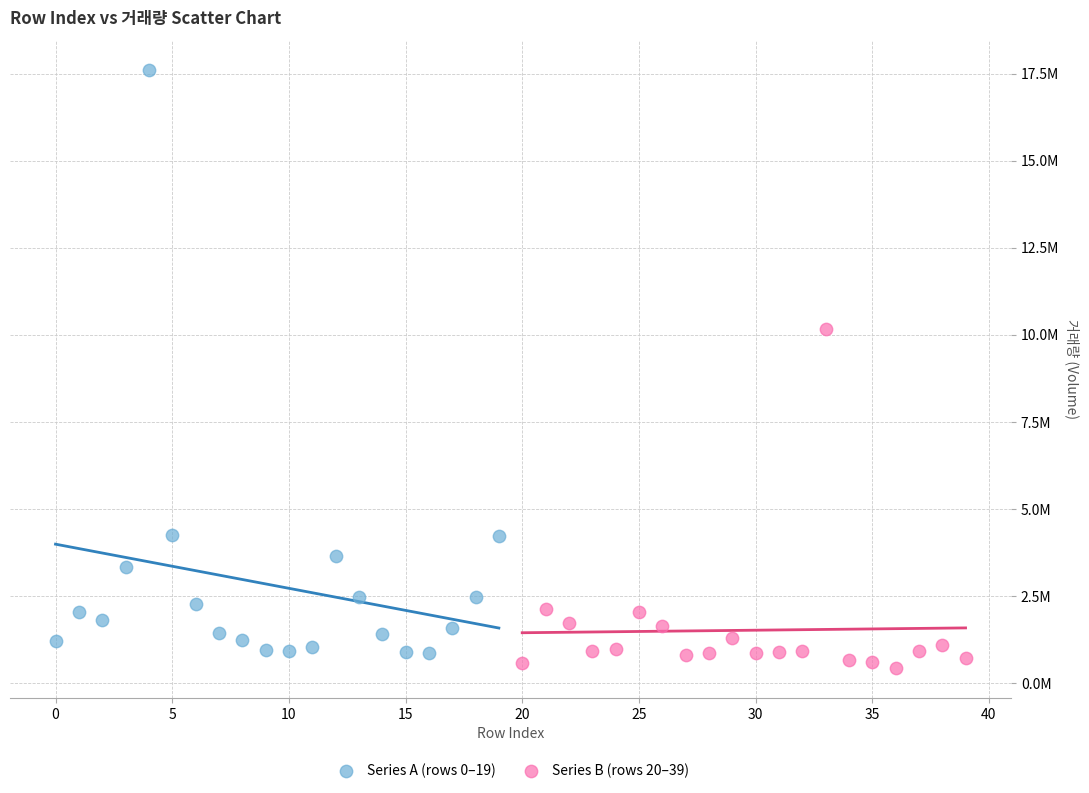

What are all the series names shown in the legend?

Series A (rows 0–19), Series B (rows 20–39)